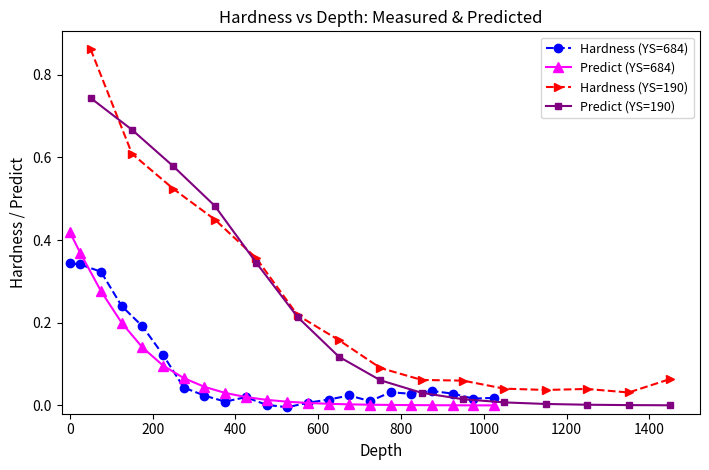

The Hardness series shows 0.0 at 375. True or false?

True